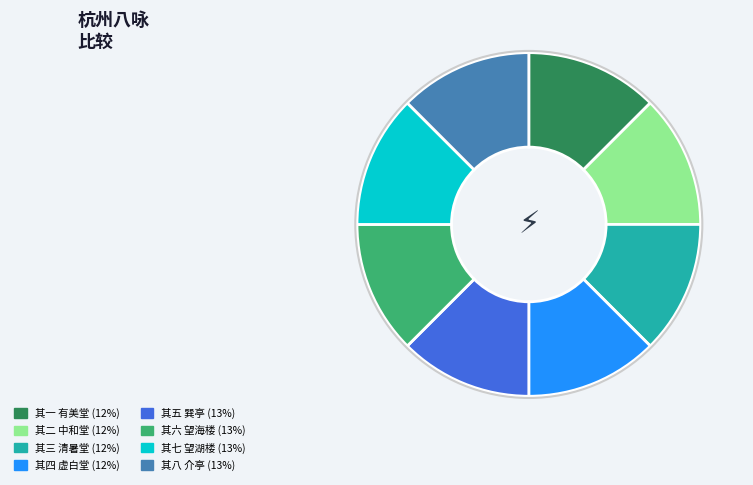

Does any single category account for the majority?

No